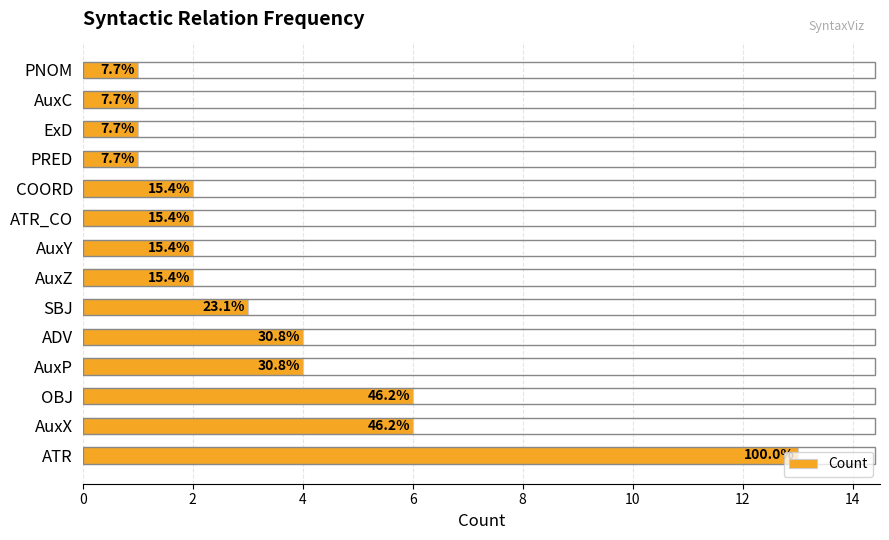

Are the bars horizontal?

Yes